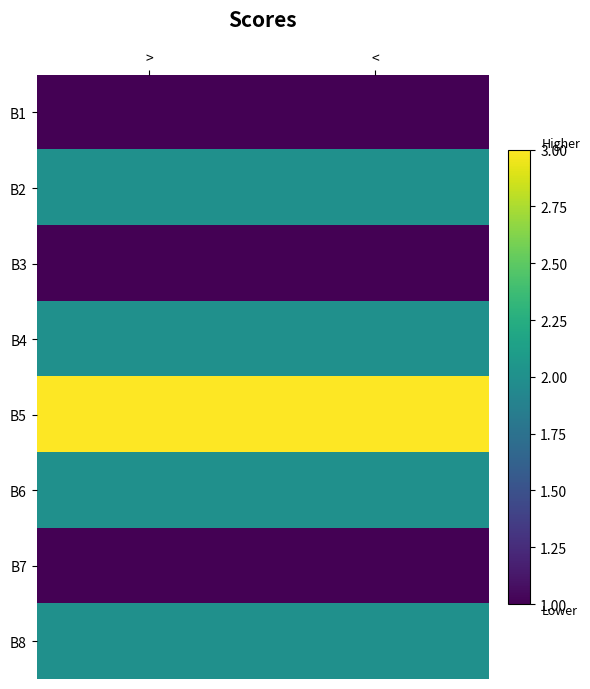

How many distinct data groups are displayed?

8